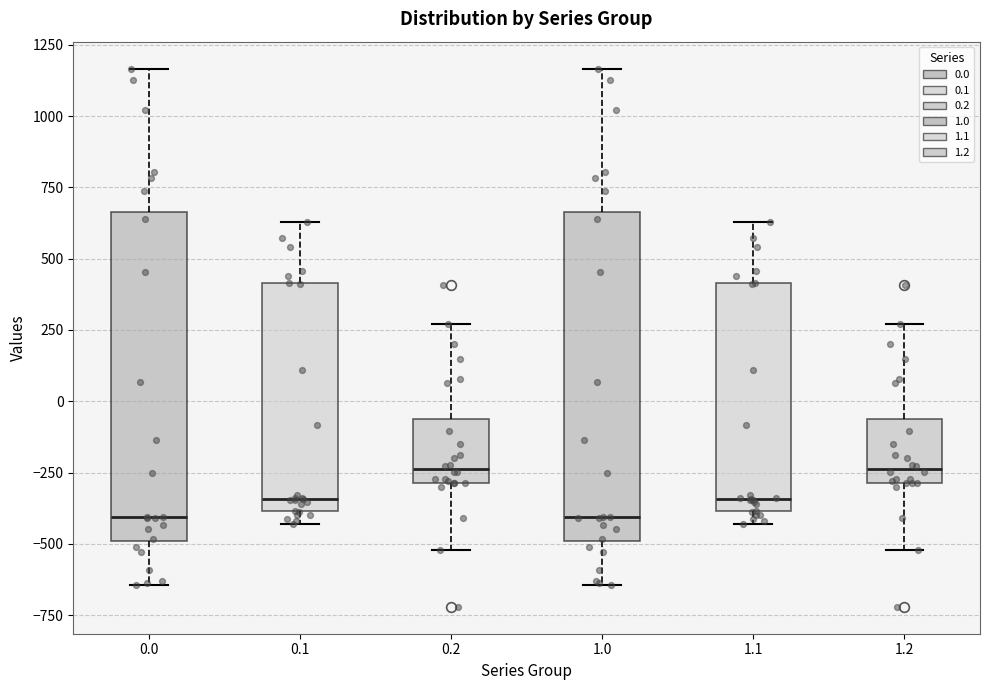

Reading left to right, transcribe this box plot: for each box, give where its median line is, the range the box spans, and where its two whiskers end, as read against the y-axis. The values are not printed on the chart, so give them approximately, as read against the axis.

0.0: median -400, box -500 to 650, whiskers -650 to 1150
0.1: median -350, box -400 to 400, whiskers -450 to 650
0.2: median -250, box -300 to -50, whiskers -500 to 250
1.0: median -400, box -500 to 650, whiskers -650 to 1150
1.1: median -350, box -400 to 400, whiskers -450 to 650
1.2: median -250, box -300 to -50, whiskers -500 to 250